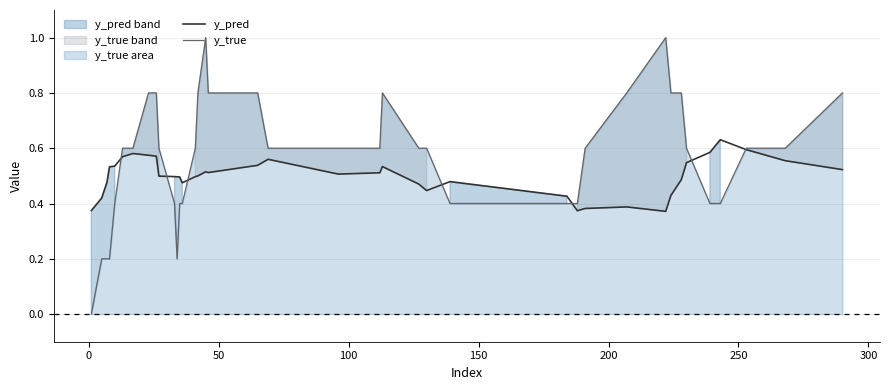

Is it true that y_true equals 0.3 at 10?

False